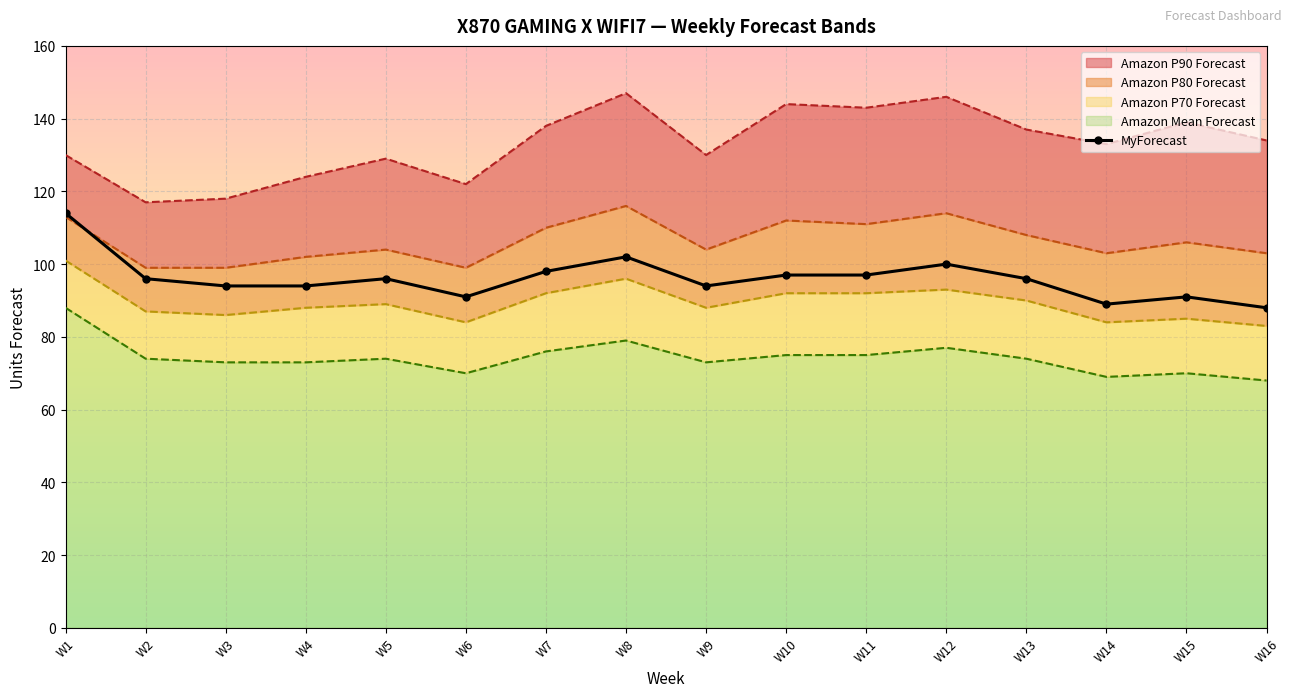

The chart shows a value of 173 at W12. True or false?

False